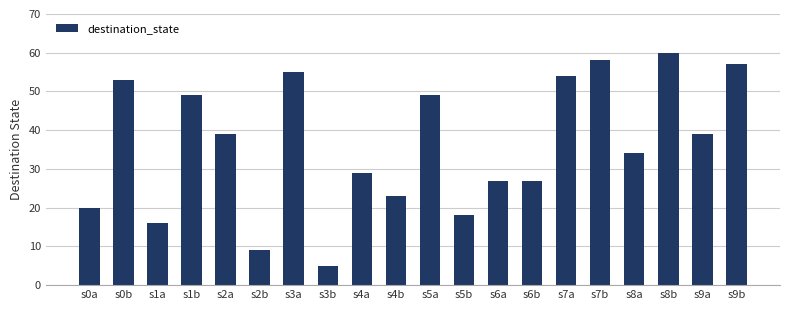

Reading left to right, list all the values displayed in this chart.

s0a=20	s0b=53	s1a=16	s1b=49	s2a=39	s2b=9	s3a=55	s3b=5	s4a=29	s4b=23	s5a=49	s5b=18	s6a=27	s6b=27	s7a=54	s7b=58	s8a=34	s8b=60	s9a=39	s9b=57